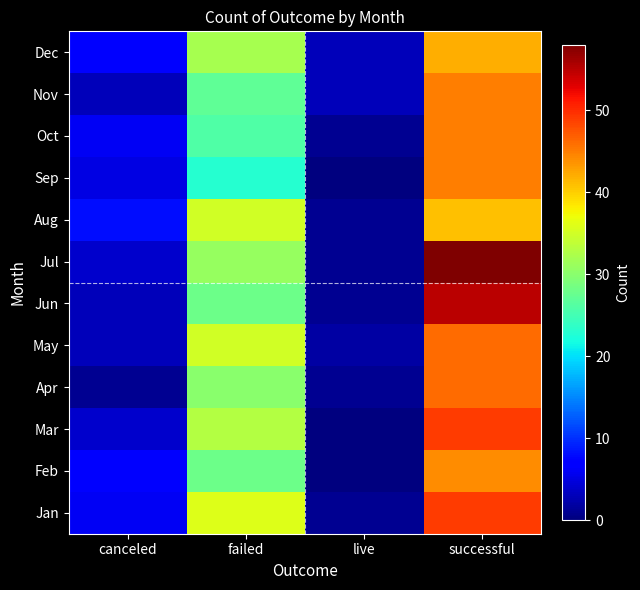

Reading right to left, extract all data points from this chart.

canceled: 7	3	6	5	8	4	3	3	1	4	7	6
failed: 32	27	26	23	35	31	28	35	30	33	28	36
live: 3	3	1	0	1	1	1	2	1	0	0	1
successful: 42	45	45	45	41	58	55	46	46	49	44	49